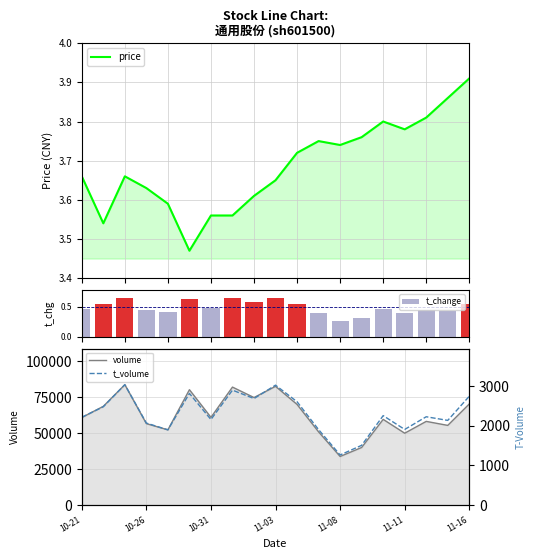

What is the highest value of the t_change series?

0.7